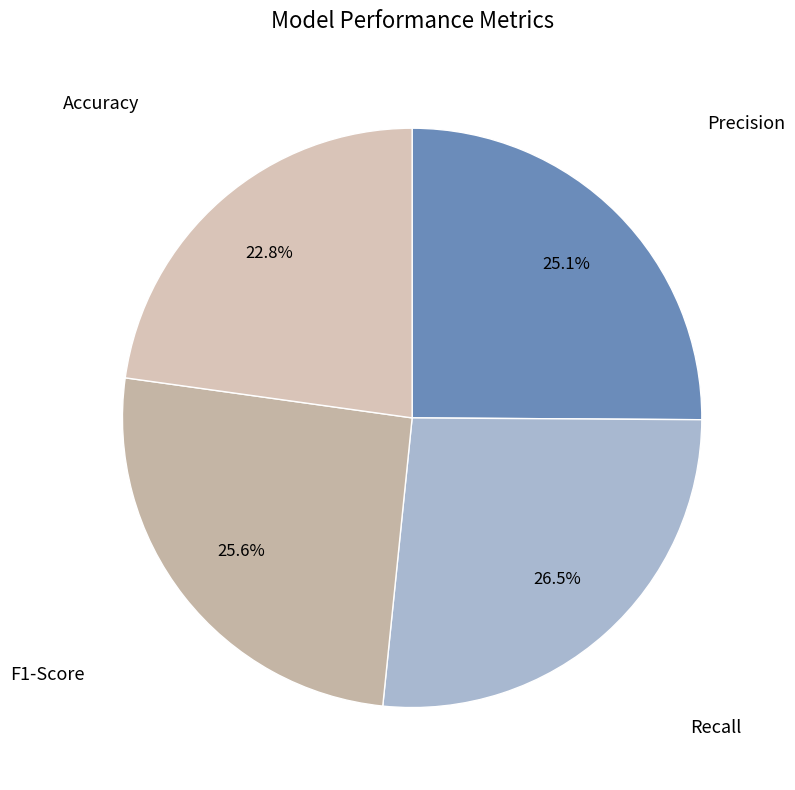

What is the smallest slice in the pie chart?

Accuracy